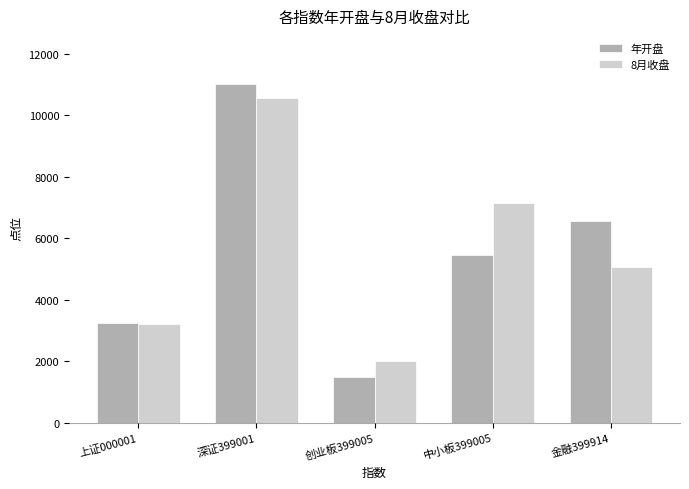

Is it true that 年开盘 equals 11014 at 深证399001?

True